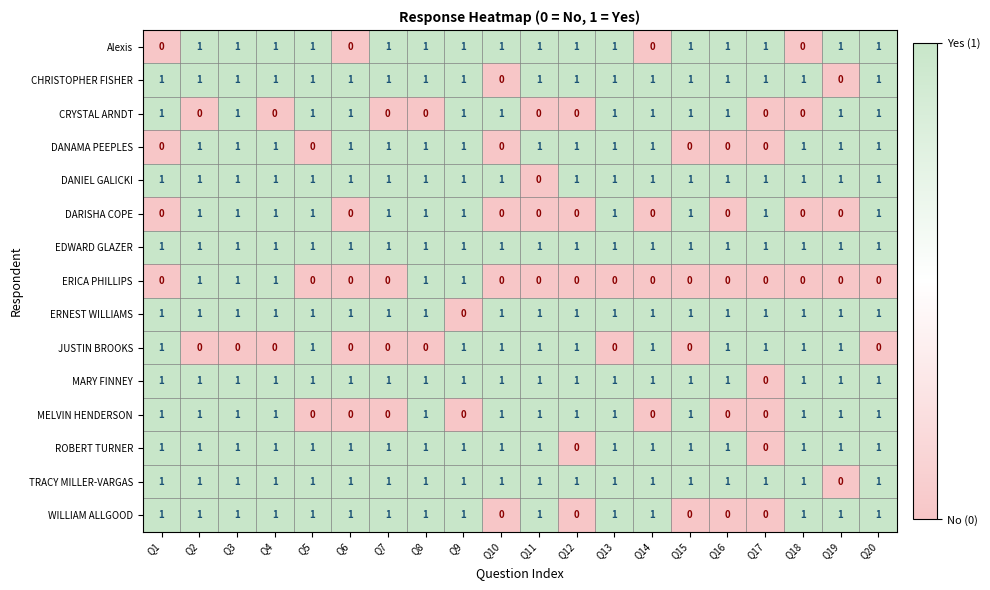

At how many categories does at least one series exceed 0?

20